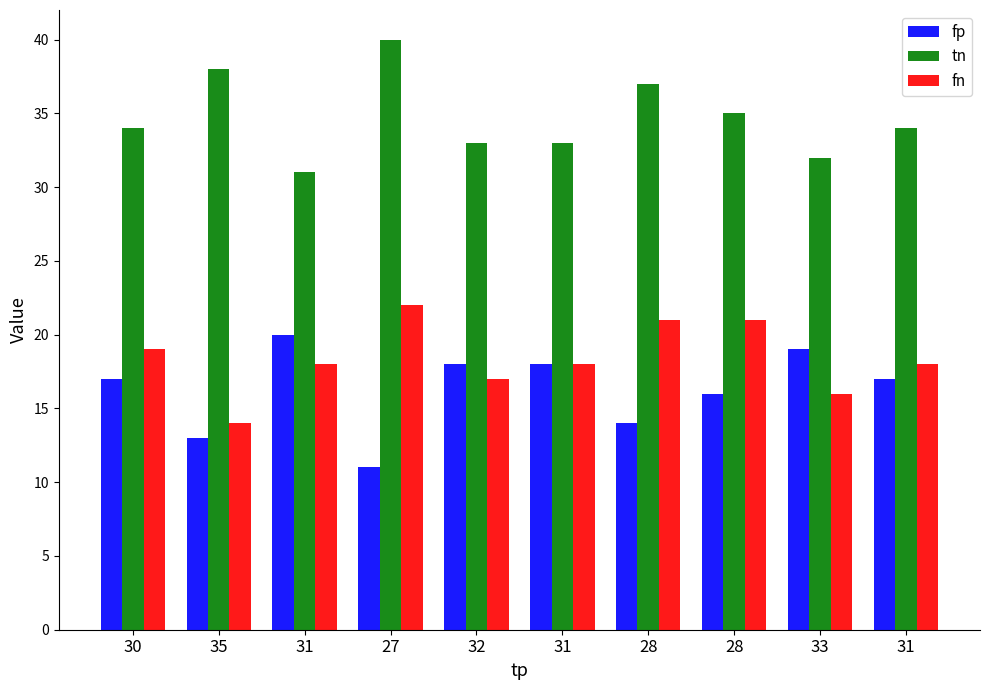

At which label is tn closest to 35?

28